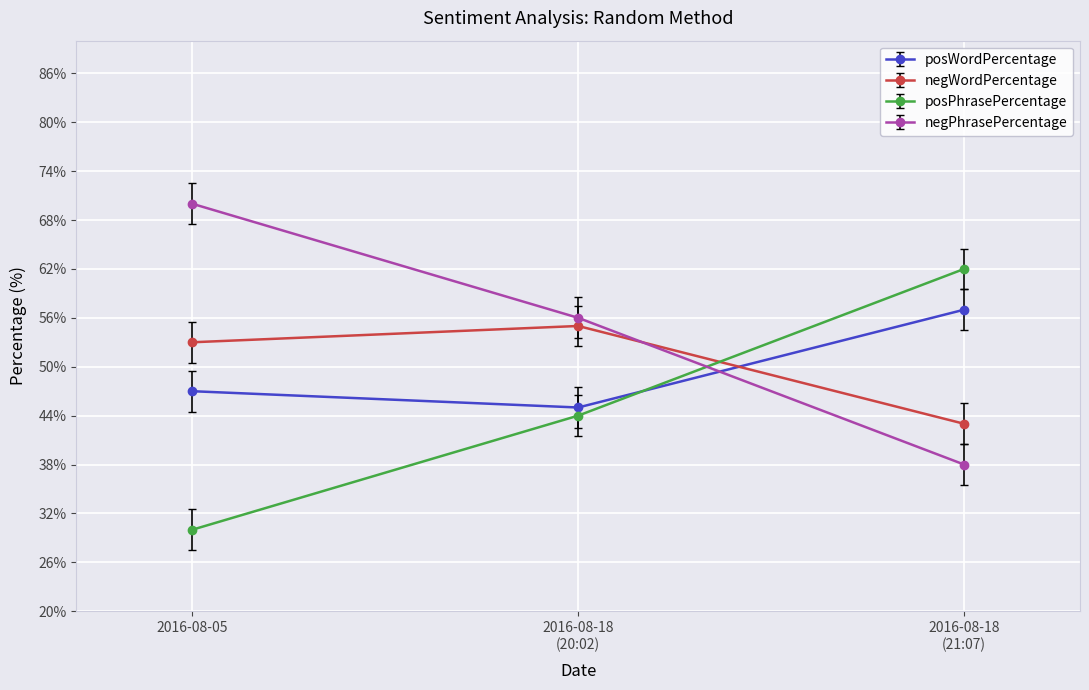

What are all the series names shown in the legend?

posWordPercentage, negWordPercentage, posPhrasePercentage, negPhrasePercentage